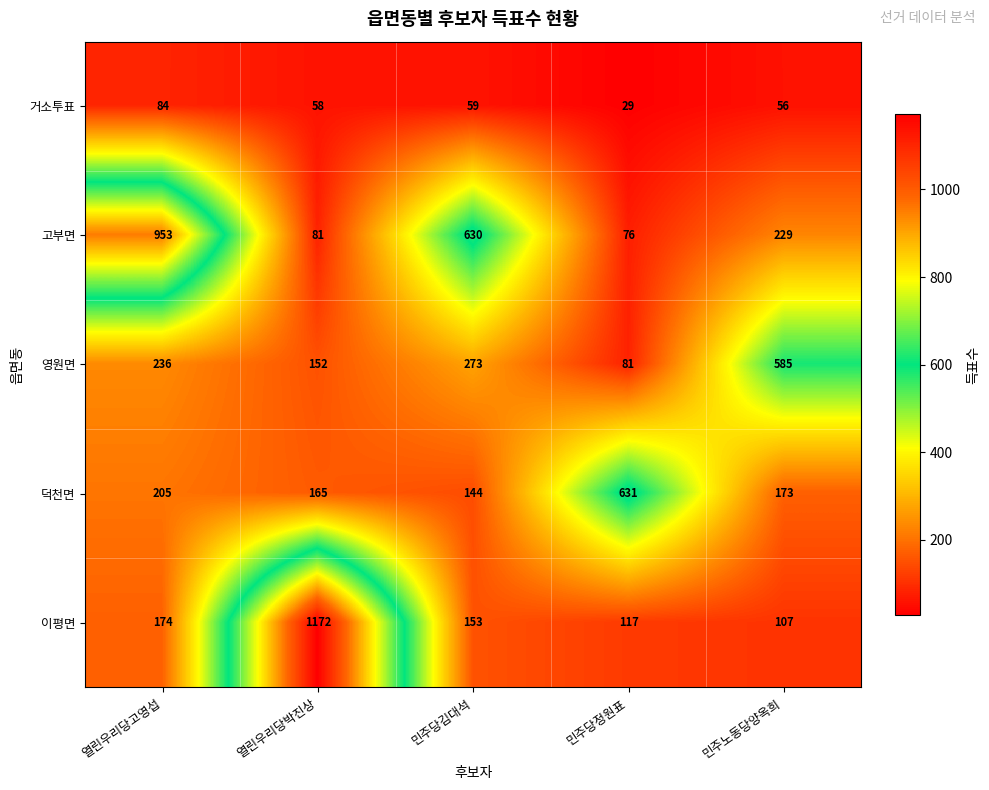

Reading left to right, extract all data points from this chart.

거소투표: 84	58	59	29	56
고부면: 953	81	630	76	229
영원면: 236	152	273	81	585
덕천면: 205	165	144	631	173
이평면: 174	1172	153	117	107